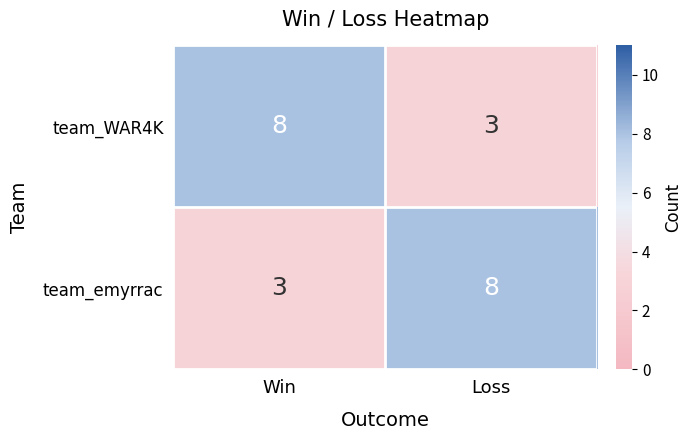

Where is team_emyrrac nearest to the value 5?

Win